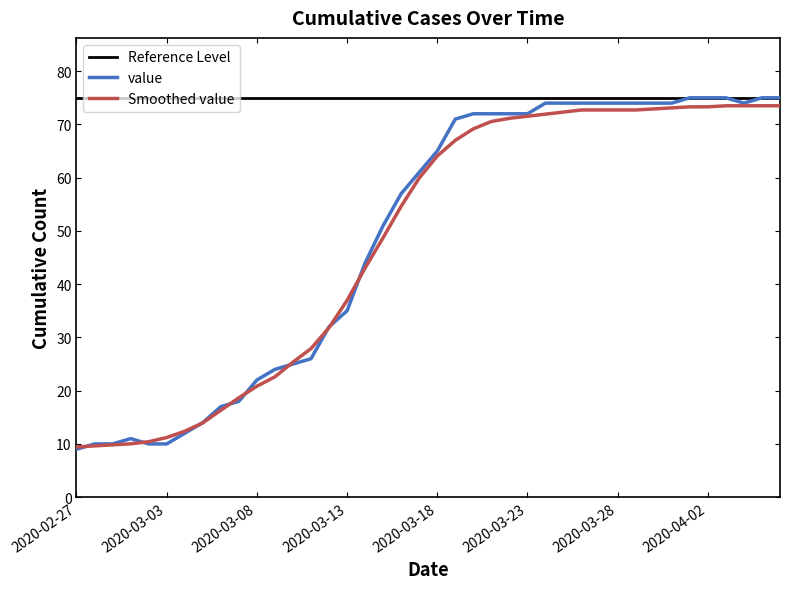

How many interior local valleys (lower than both neighbors) does the data have?

1